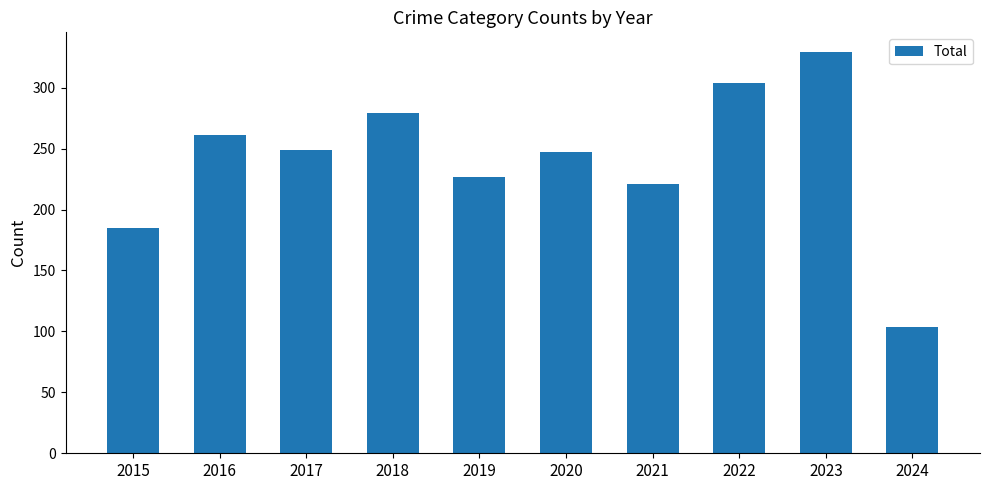

What is the change in value from 2018 to 2020?

-32